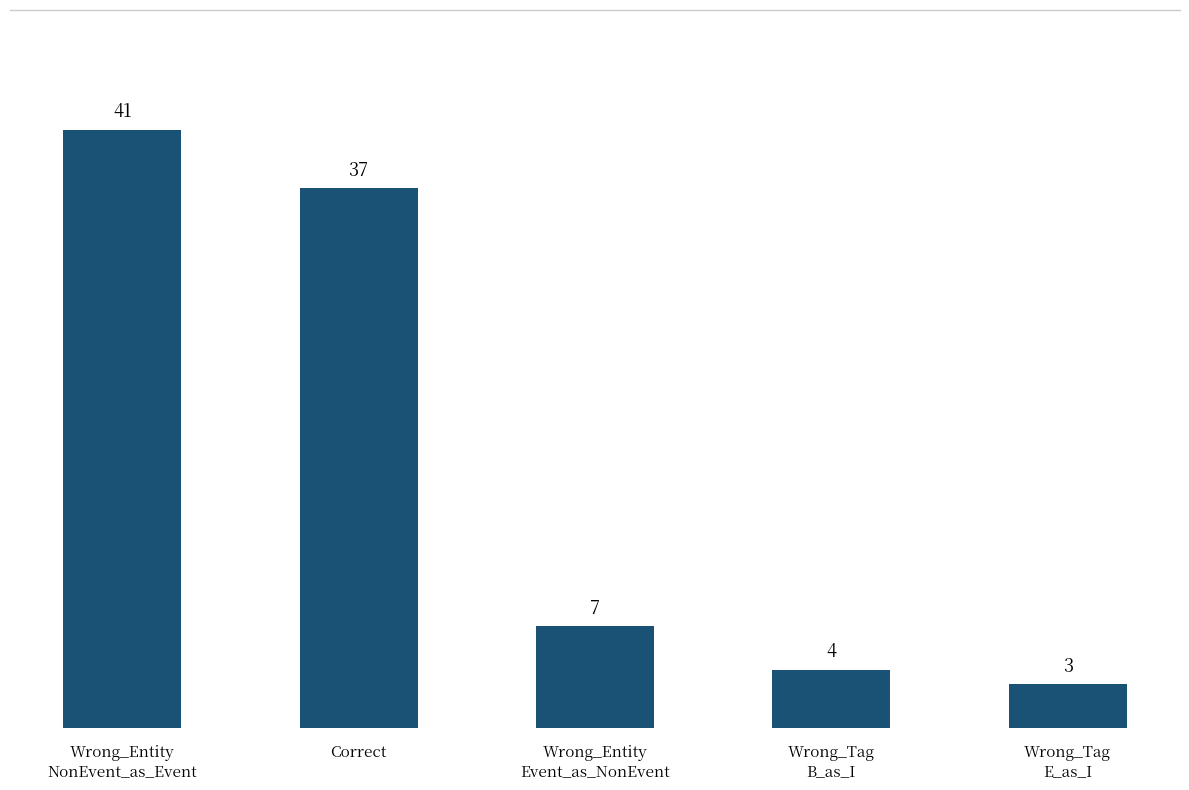

What is the smallest value displayed?

3